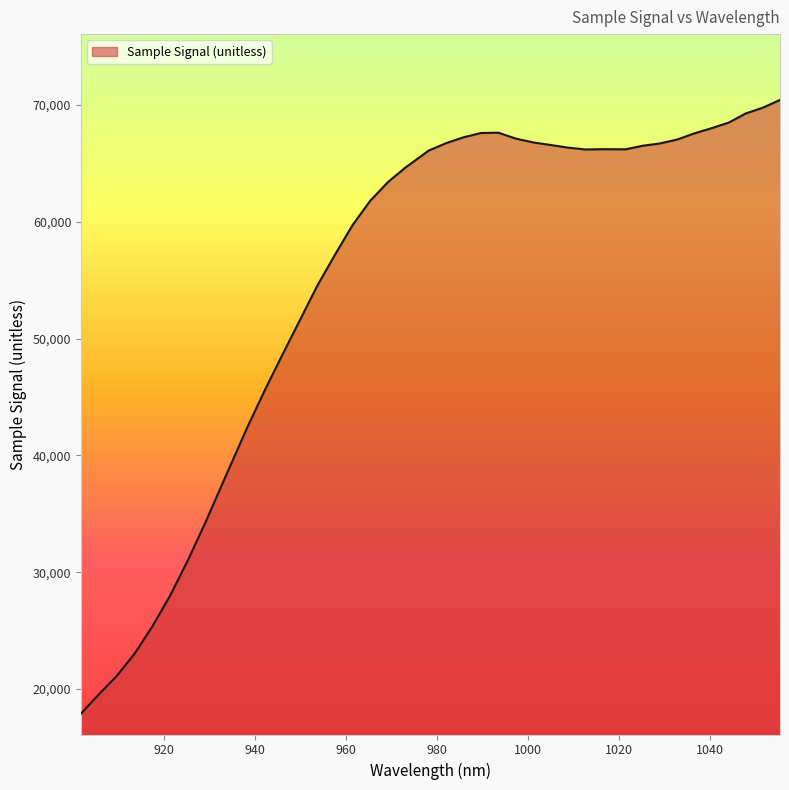

What is the difference between the maximum and minimum values?

52536